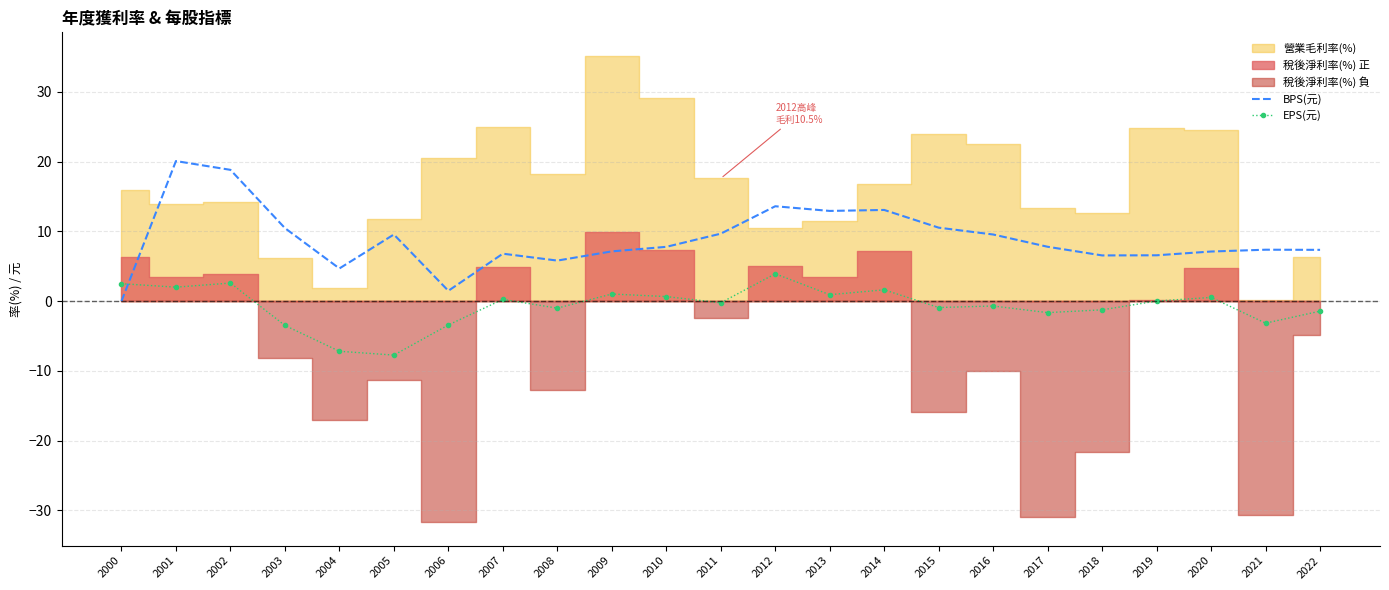

Which category has the lowest value in the BPS(元) series?

2000